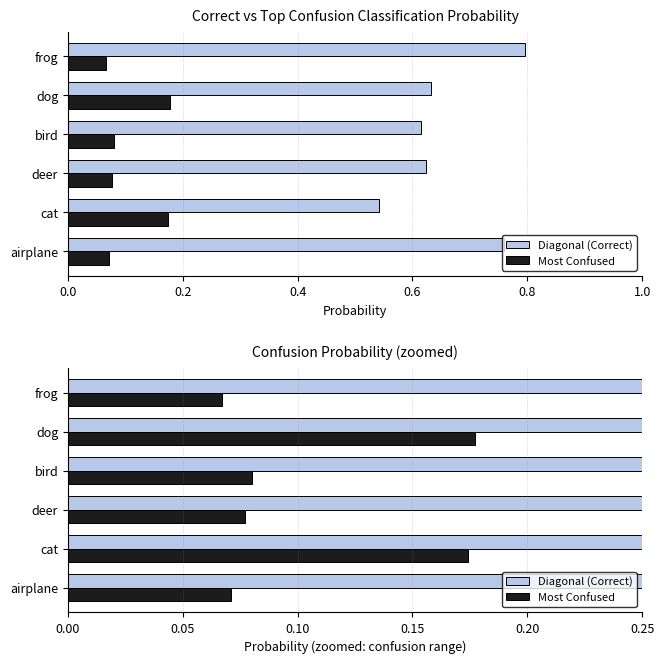

True or false: Most Confused has a value of 0.1 at airplane.

False